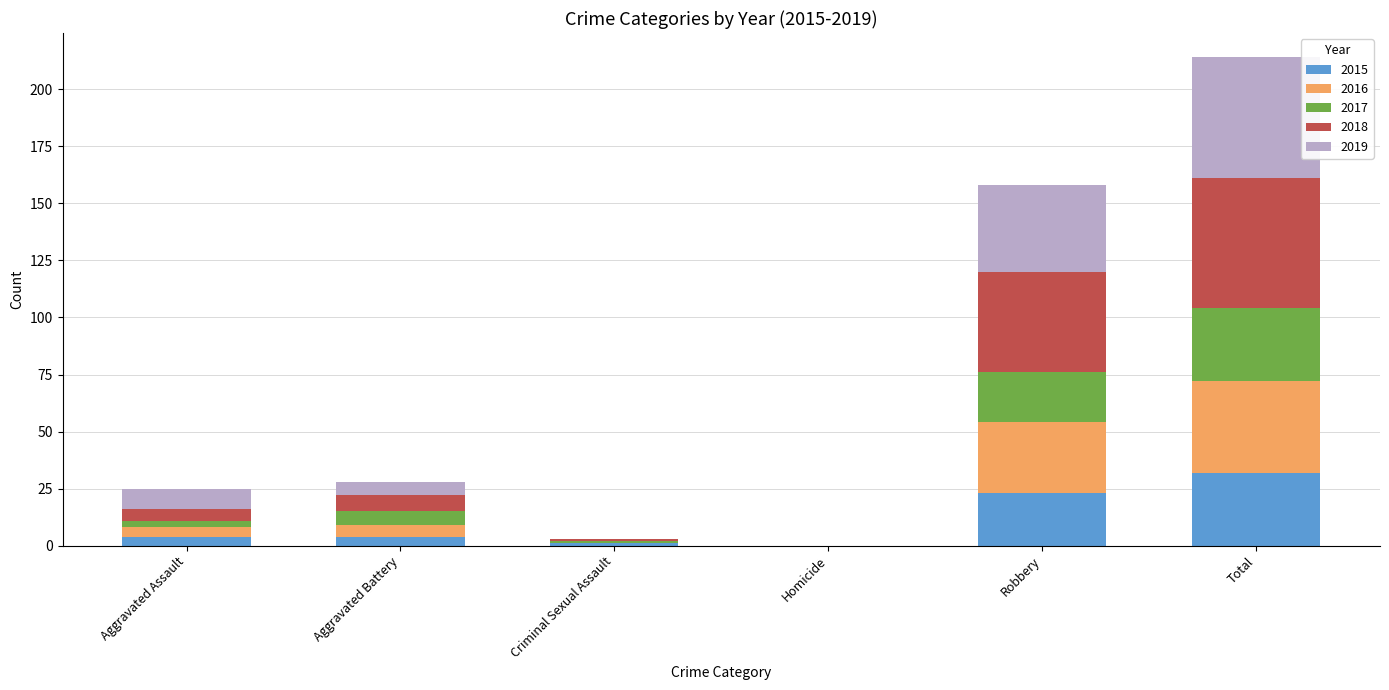

At which category is the sum across all series the highest?

Total